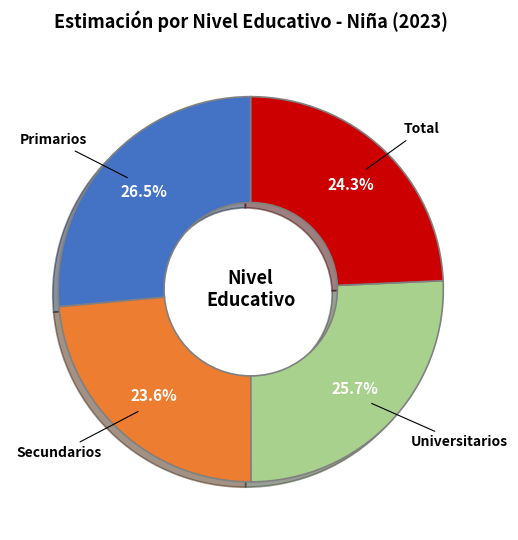

Combined, do Universitarios and Secundarios account for over 50%?

No